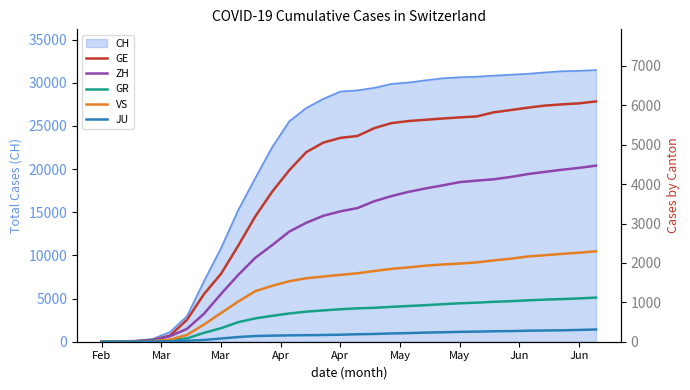

How many positive values does the JU series have?

29